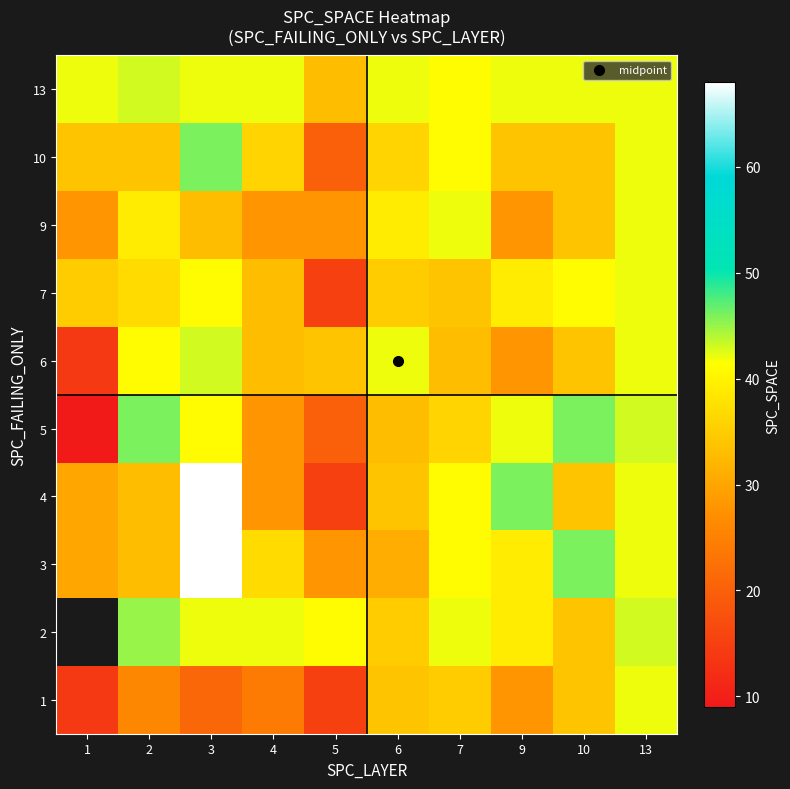

At which label is 3 closest to 48?

10